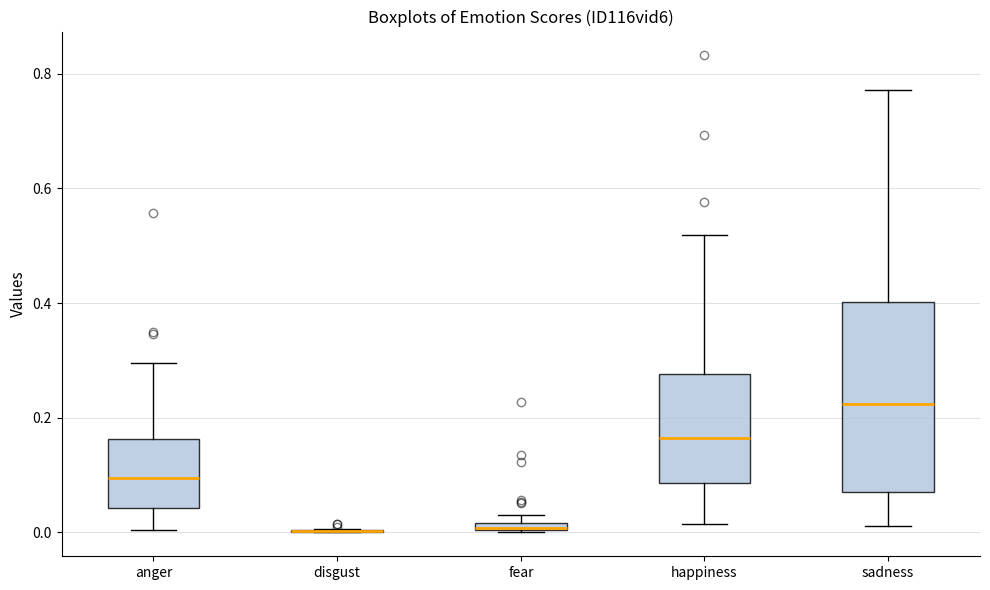

Which box is the tallest, from its lower edge to its upper edge?

sadness